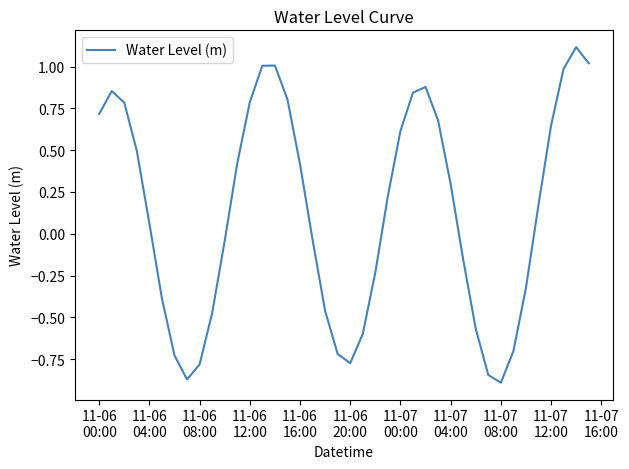

How many distinct data groups are displayed?

1